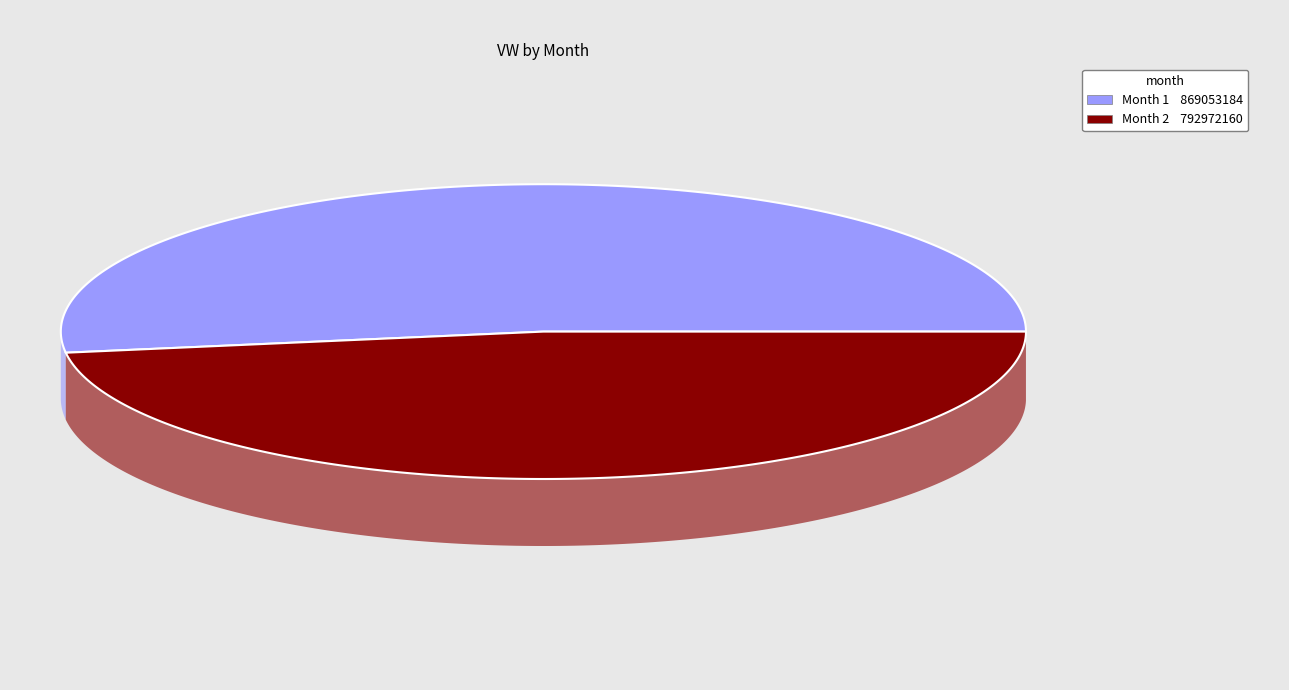

What is the ratio of the value at 1 to the value at 2?

1.1